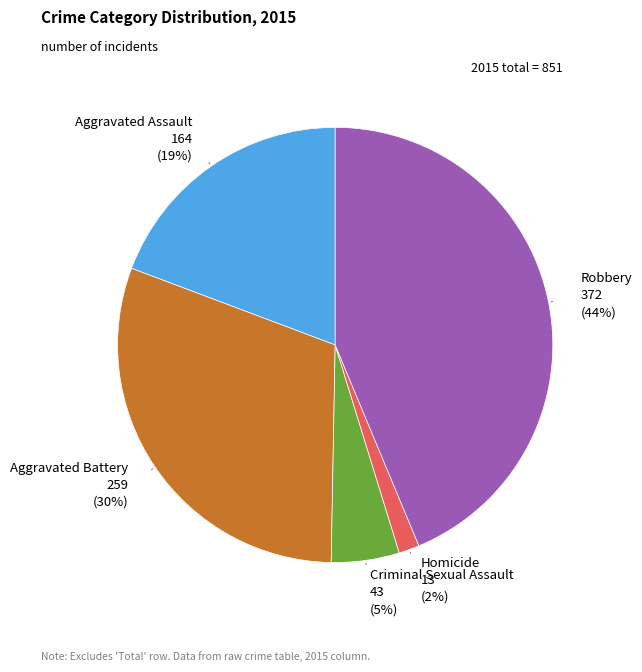

To the nearest percent, what is the average slice percentage?

20%